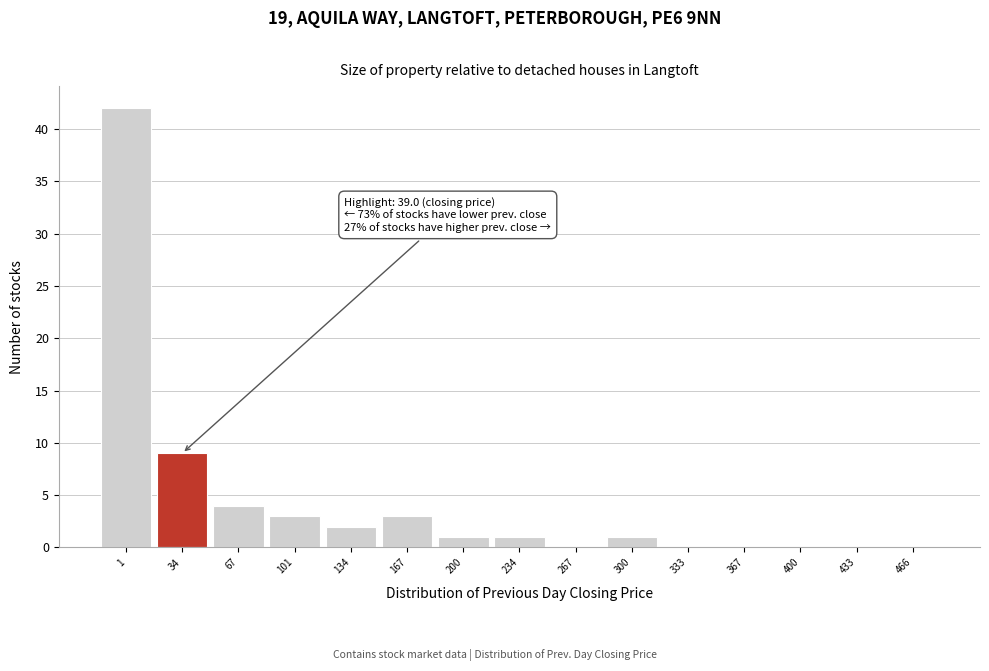

Reading left to right, list all the values displayed in this chart.

1=42	34=9	67=4	101=3	134=2	167=3	200=1	234=1	267=0	300=1	333=0	367=0	400=0	433=0	466=0